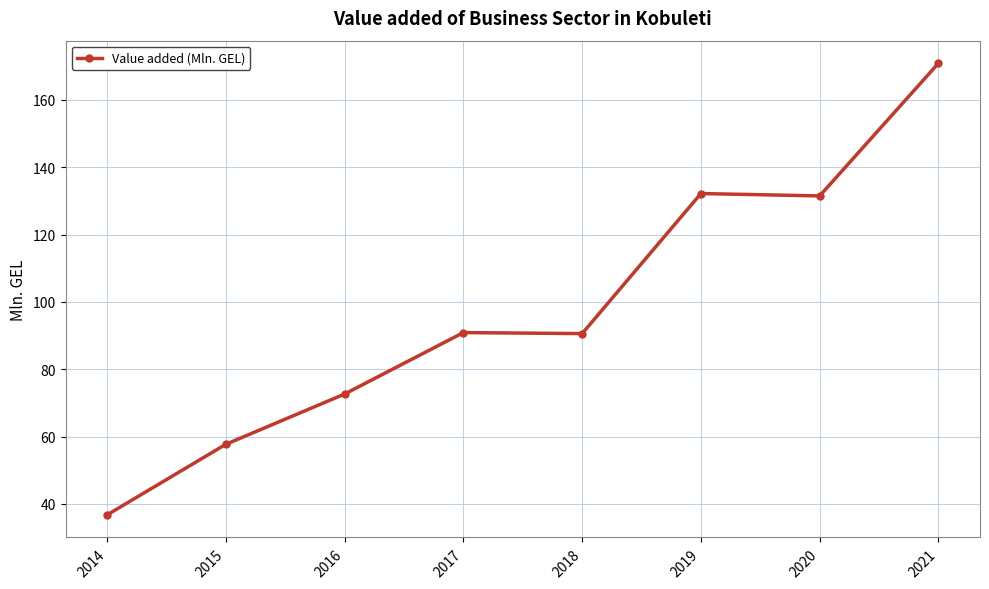

Read the value at 2020.

131.5